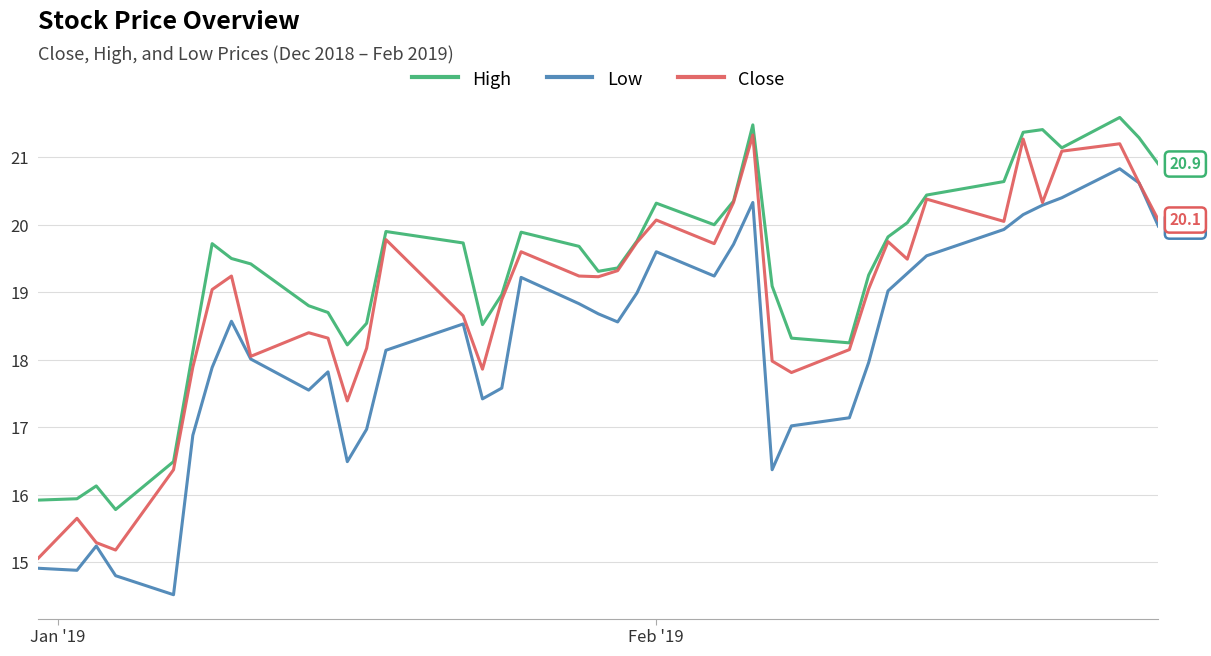

True or false: High and Low cross at least once.

False